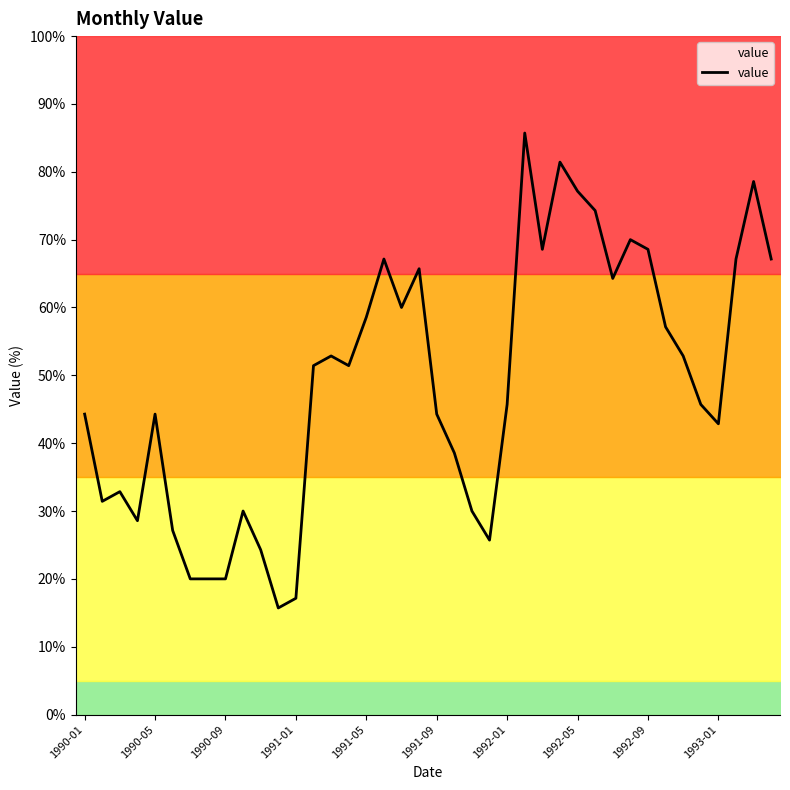

The value series shows 38.5 at 1992-09. True or false?

False